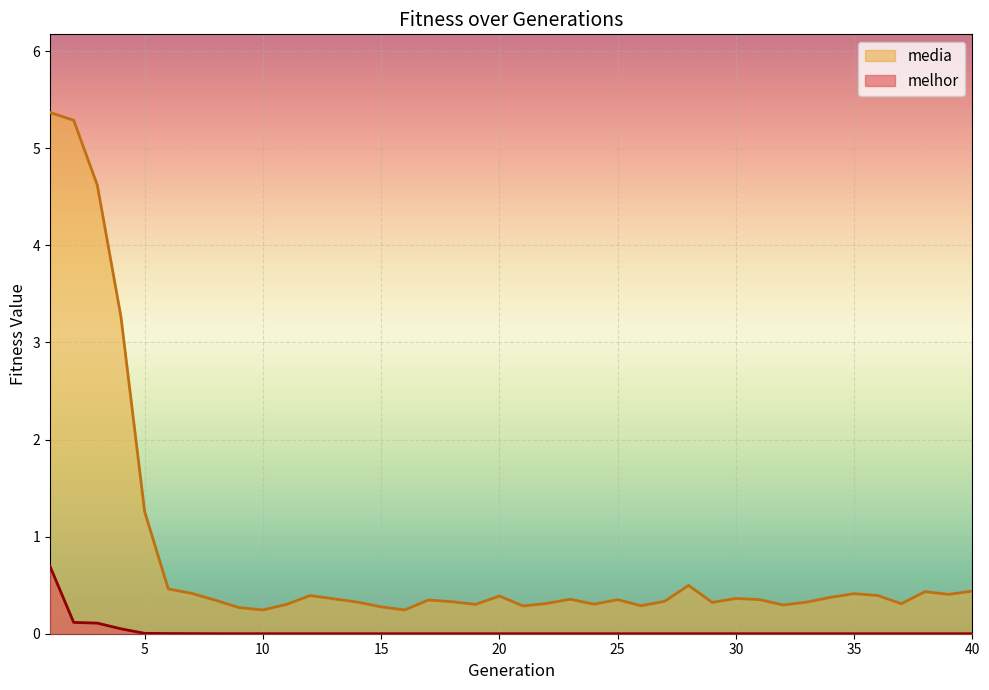

What is the difference between the highest and lowest values at 22?

0.3